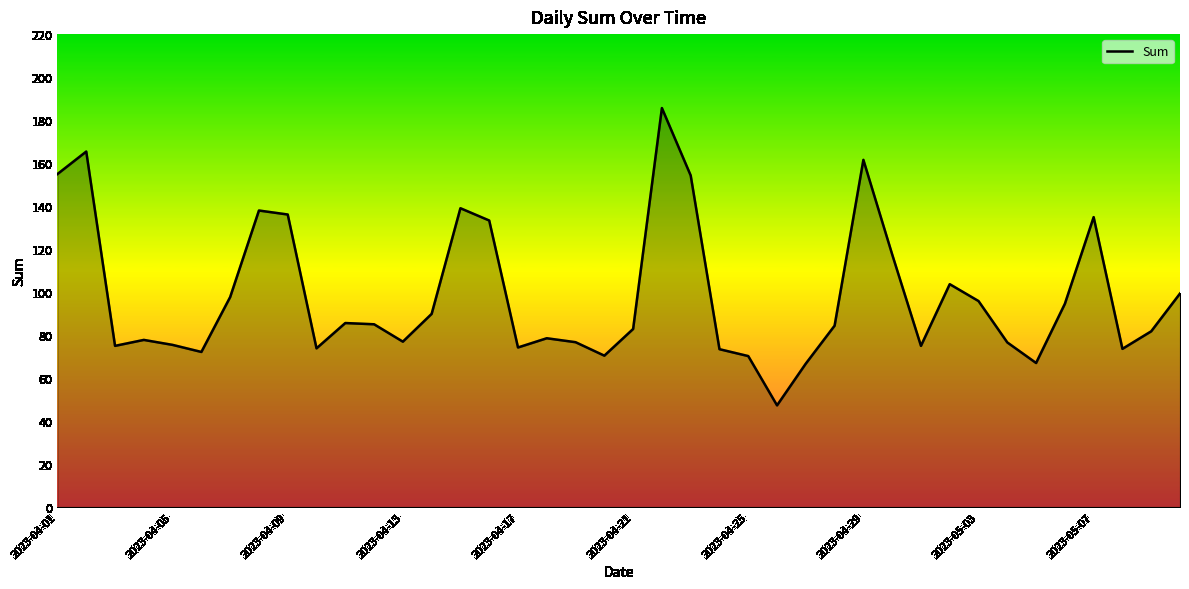

What is the minimum value shown in the chart?

47.3